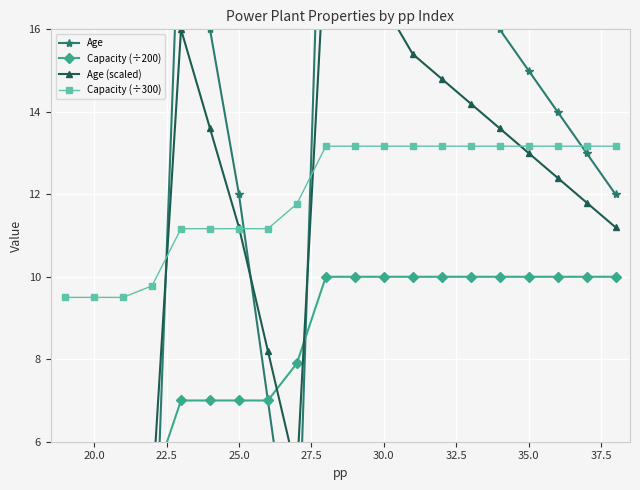

What is the difference between the Capacity (÷300) values at 27.5 and 20.0?

1.7